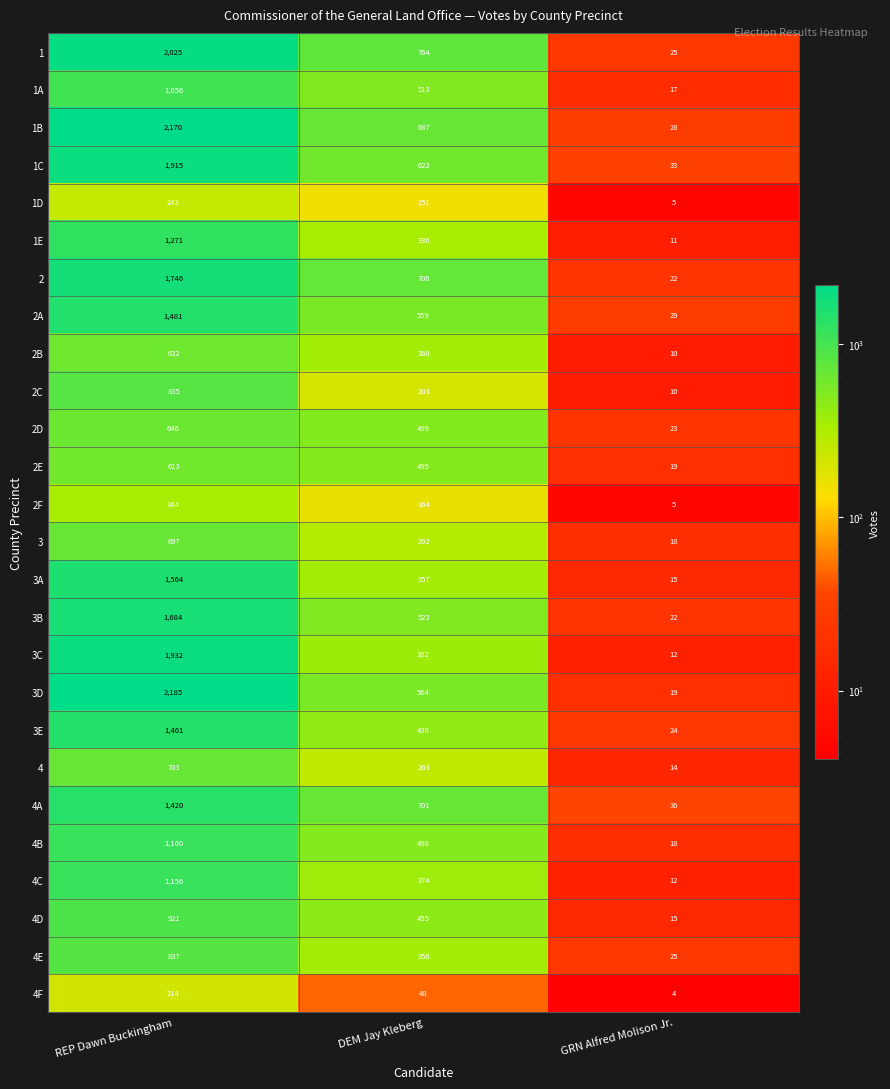

Read the 2A value at GRN Alfred Molison Jr., to the nearest 50.

50